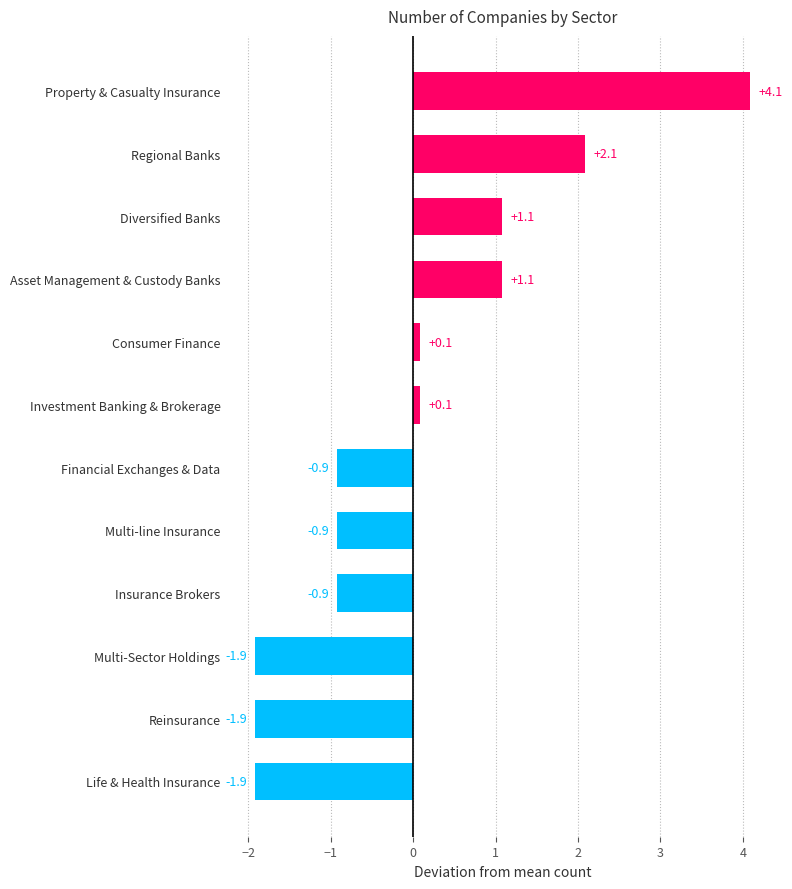

Read the value at Multi-line Insurance.

-0.9